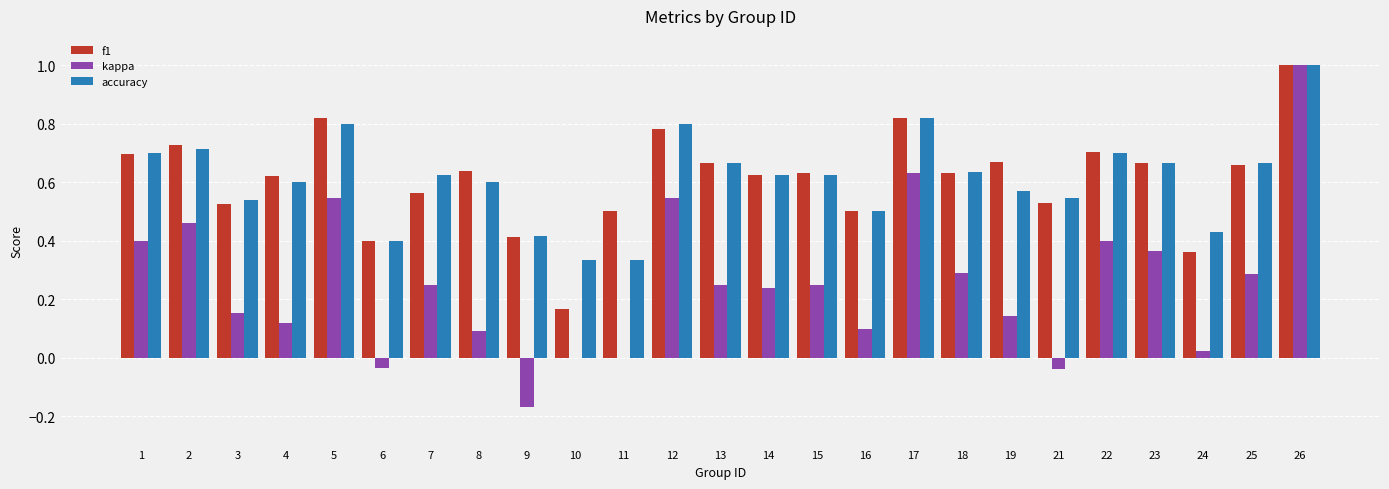

The value of kappa at 22 is 0.7. True or false?

False